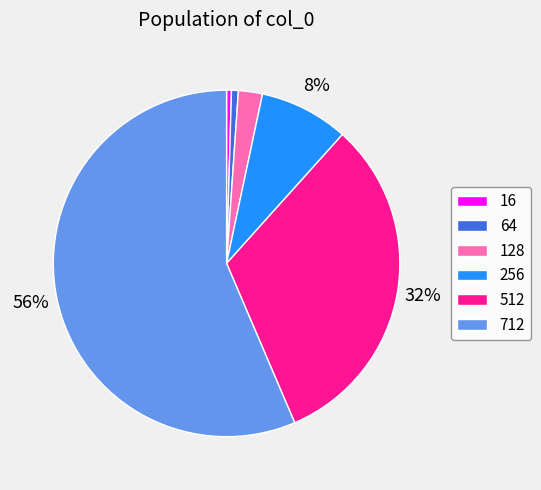

Combined, do 128 and 712 account for over 50%?

Yes